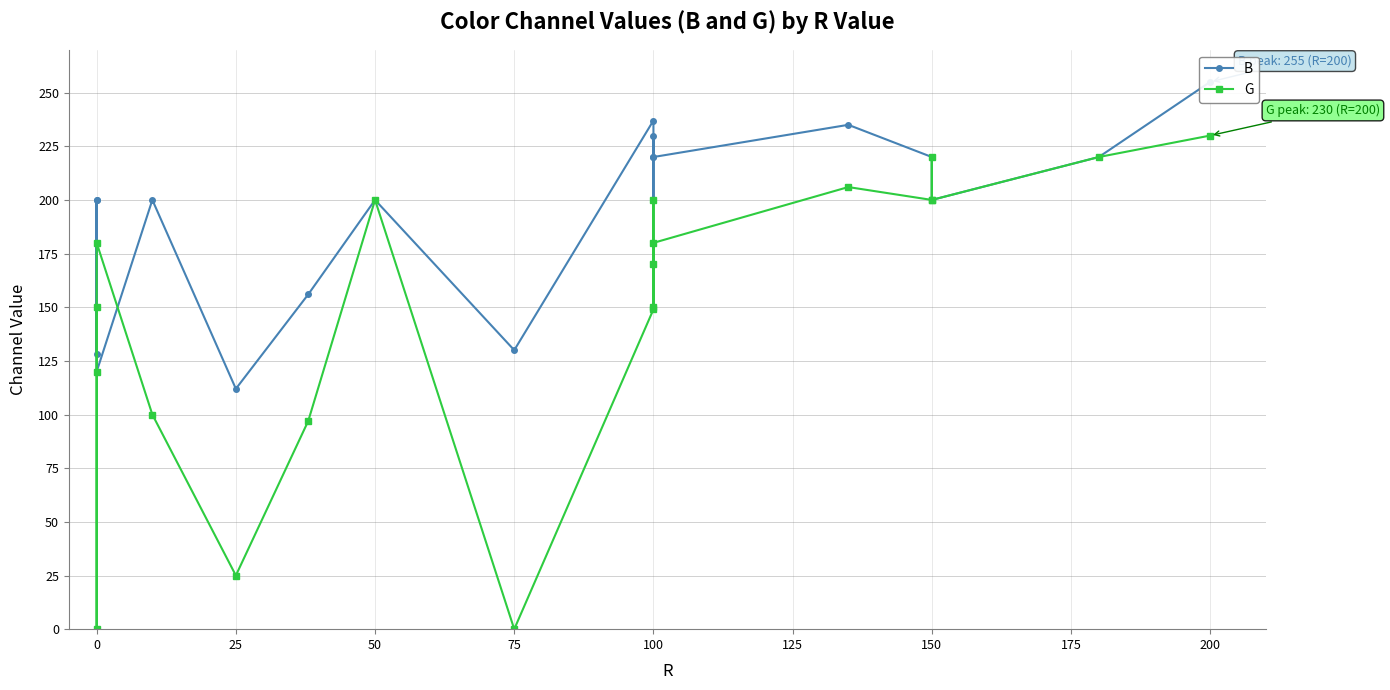

What is the difference between the second highest and minimum values in the G series?

220